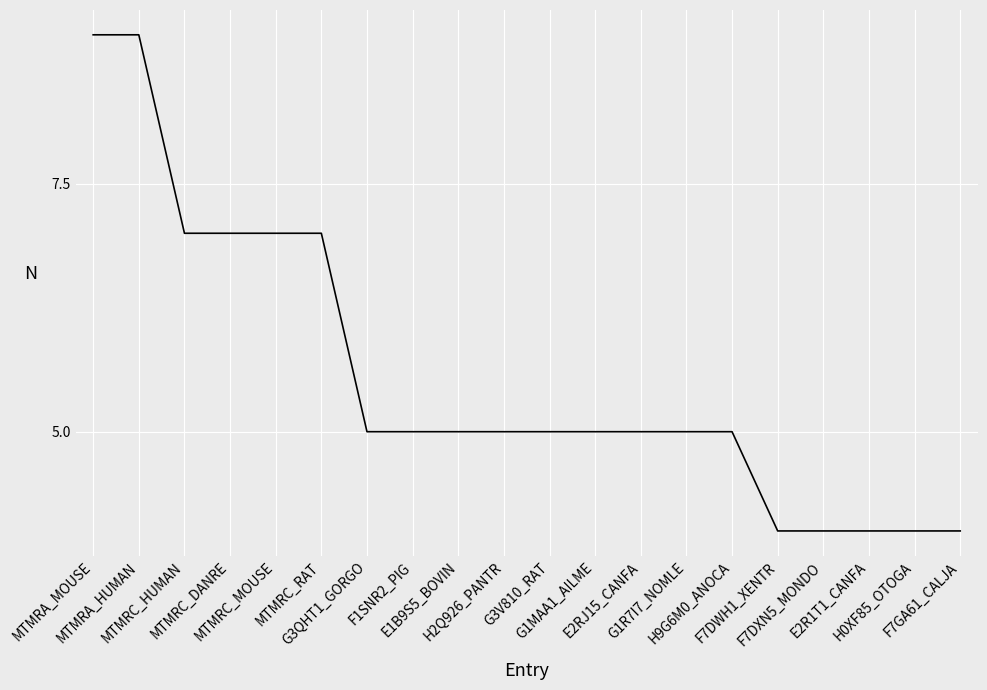

True or false: the data shows 5 at F1SNR2_PIG.

True